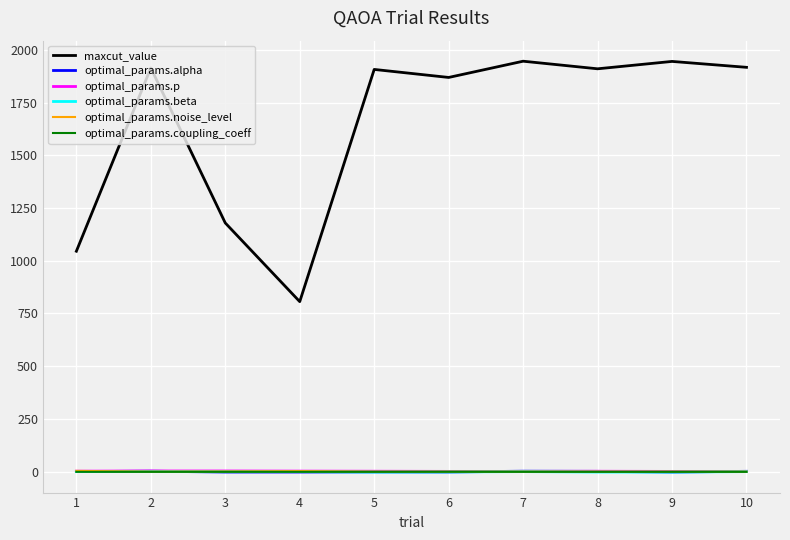

True or false: maxcut_value and optimal_params.noise_level cross at least once.

False